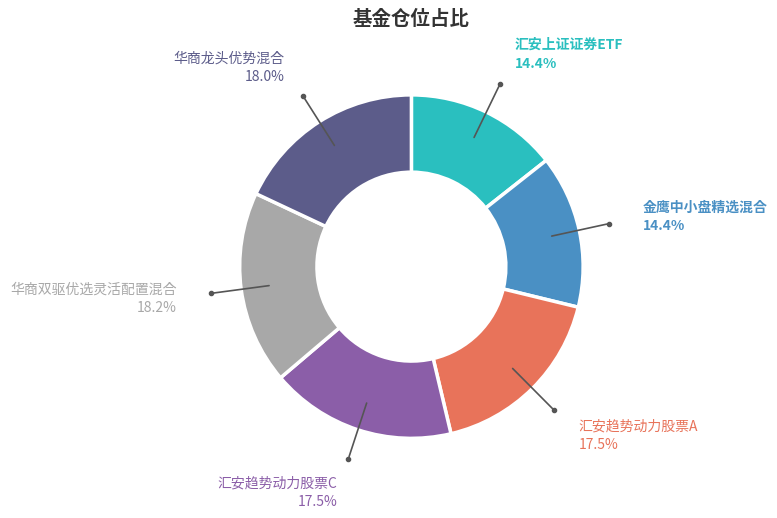

True or false: 汇安趋势动力股票A accounts for 31% of the total.

False